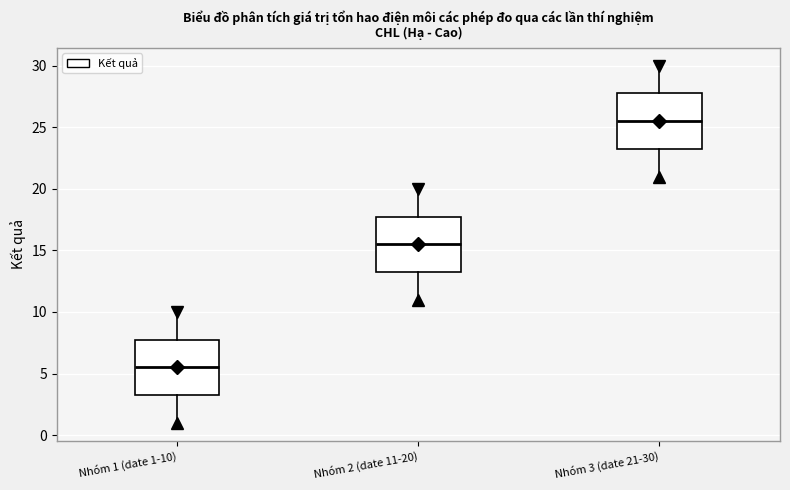

Reading left to right, transcribe this box plot: for each box, give where its median line is, the range the box spans, and where its two whiskers end, as read against the y-axis. The values are not printed on the chart, so give them approximately, as read against the axis.

Nhóm 1 (date 1-10): median 5.5, box 3.5 to 8.0, whiskers 1.0 to 10.0
Nhóm 2 (date 11-20): median 15.5, box 13.5 to 18.0, whiskers 11.0 to 20.0
Nhóm 3 (date 21-30): median 25.5, box 23.5 to 28.0, whiskers 21.0 to 30.0